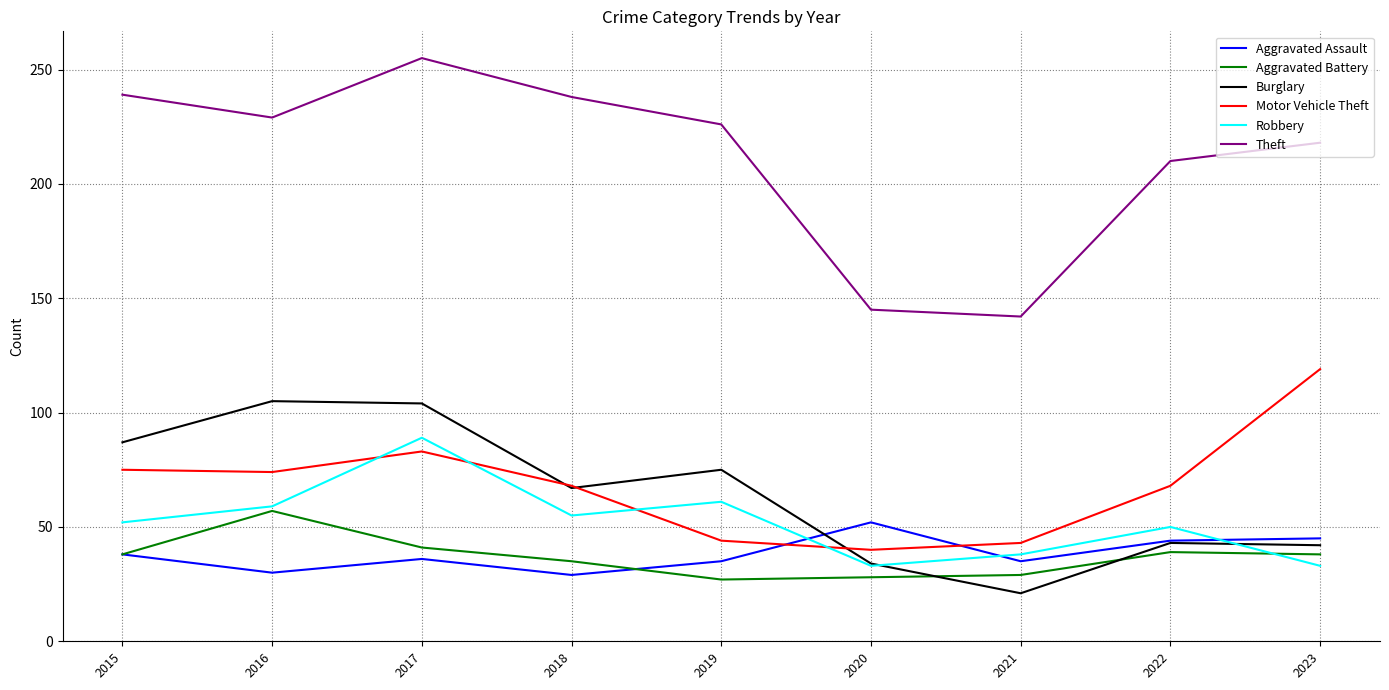

Does the chart have visible grid lines?

Yes